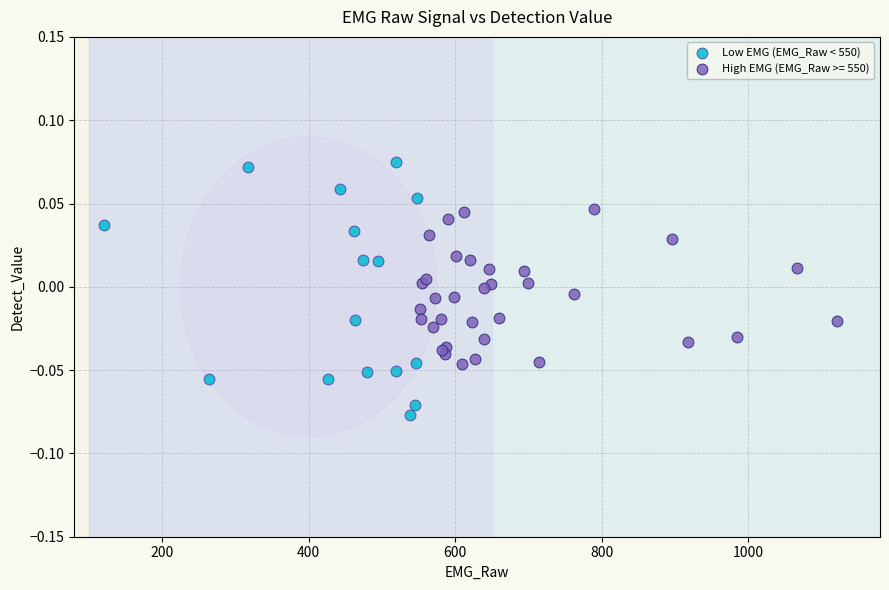

Which series reaches the minimum Y coordinate?

Low EMG (EMG_Raw < 550)